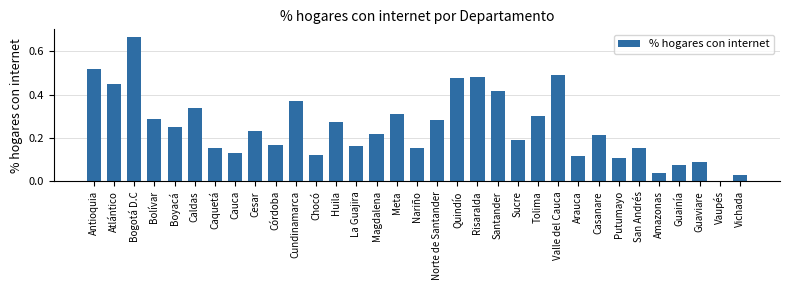

The chart shows a value of 0.4 at Meta. True or false?

False